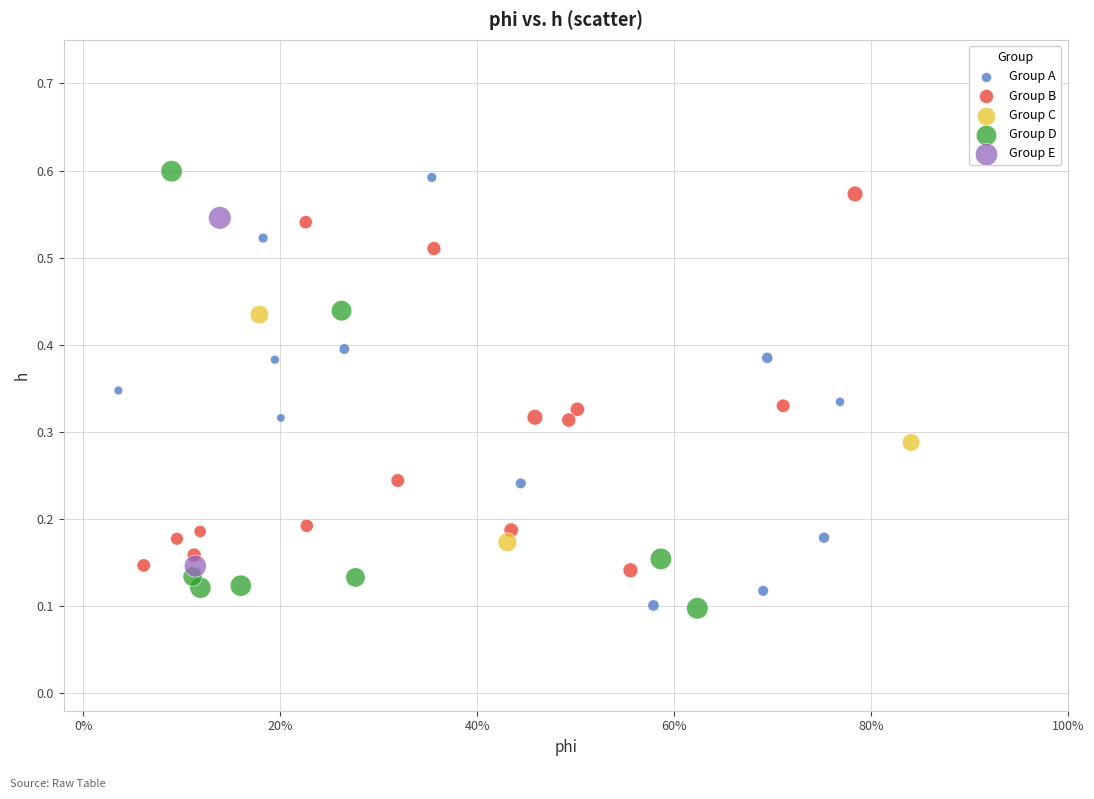

Which series reaches the maximum Y coordinate?

Group D